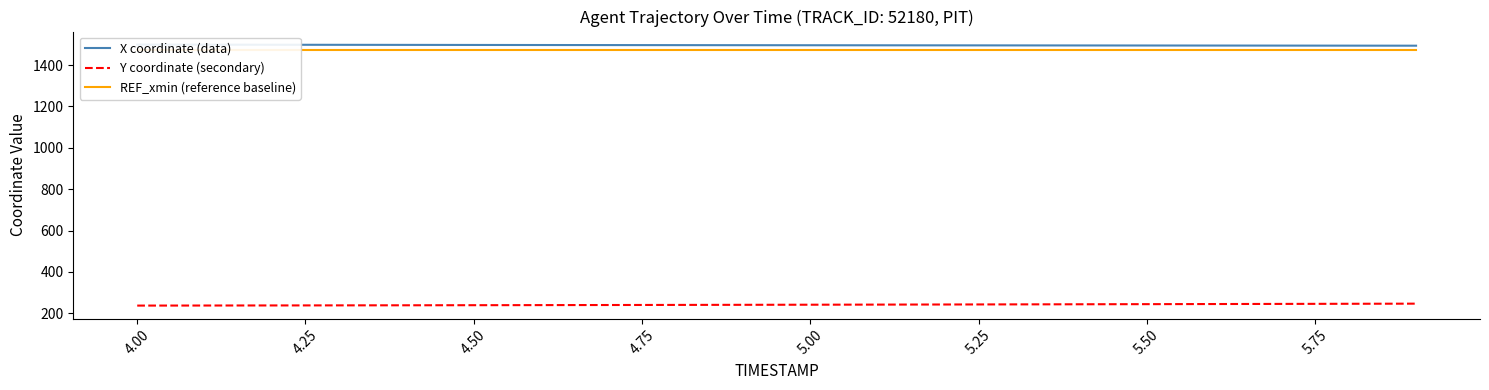

How many values in the X coordinate (data) series are below 1496?

10